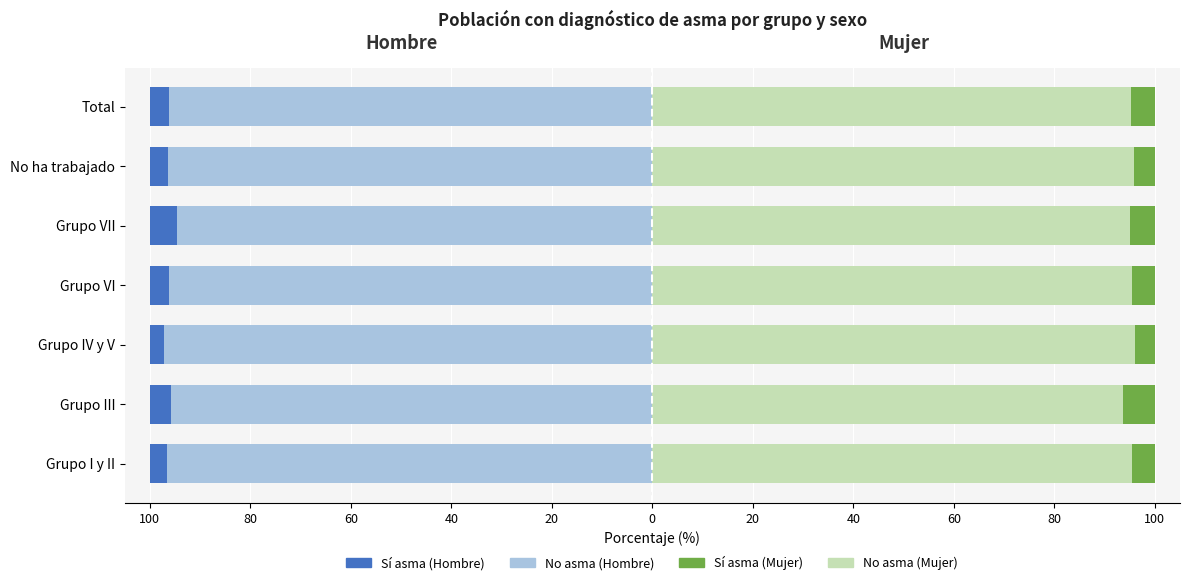

How many distinct data groups are displayed?

4